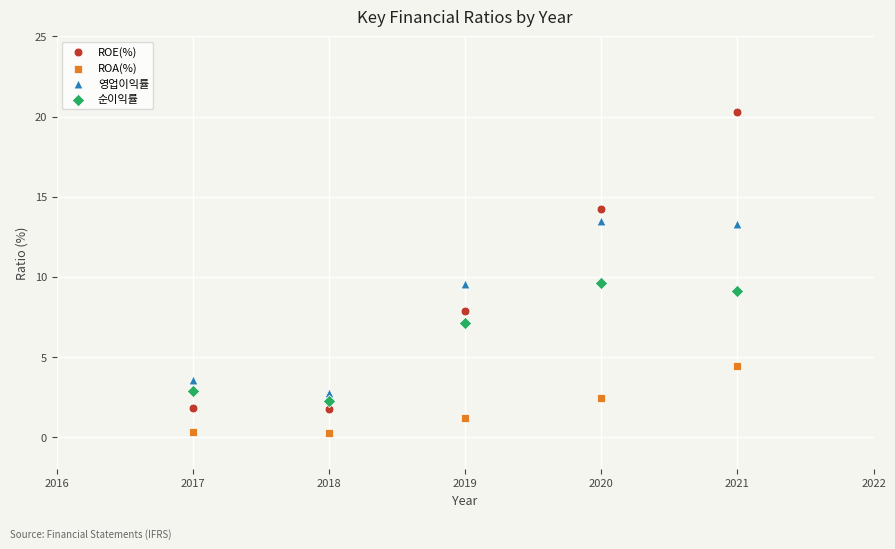

Which series contains the highest Y value?

ROE(%)